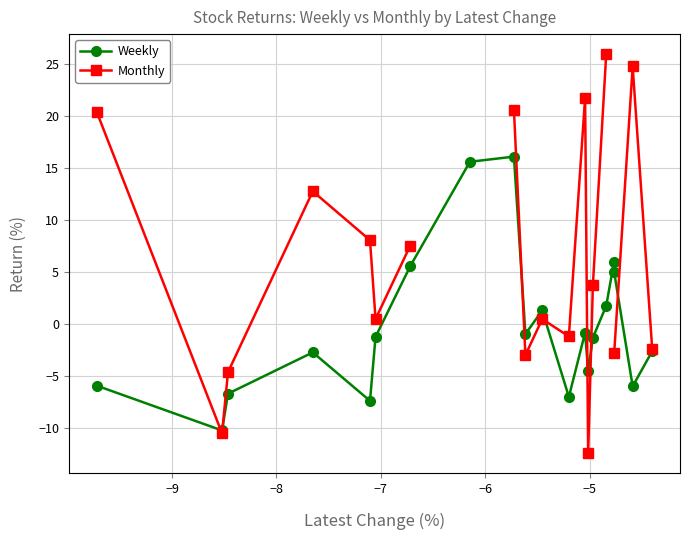

What is the value of the Weekly point at the 5th from the left?

-7.4